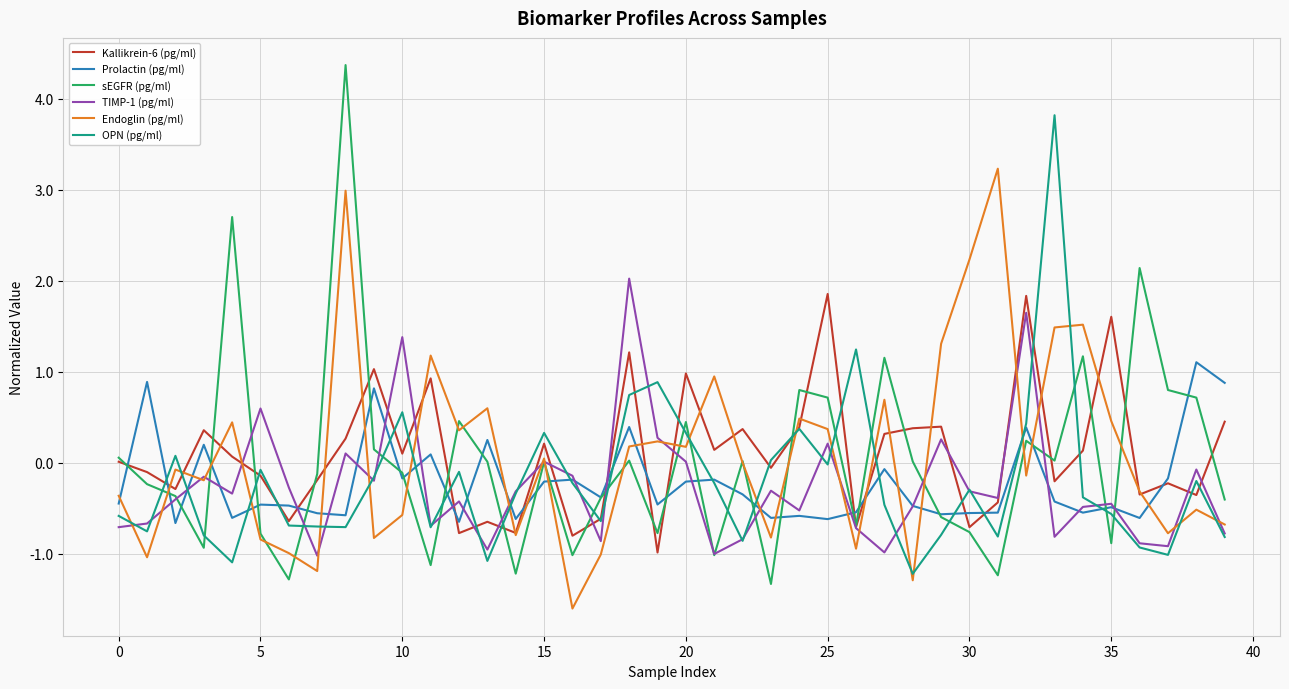

What is the greatest value displayed?

4.4